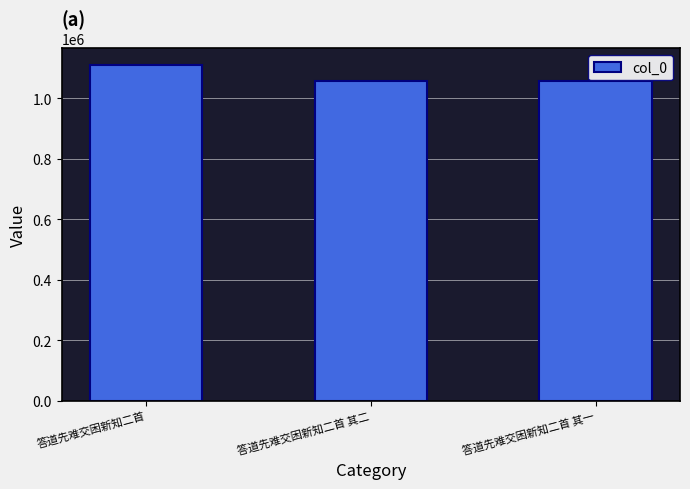

What is the greatest value displayed?

1110105